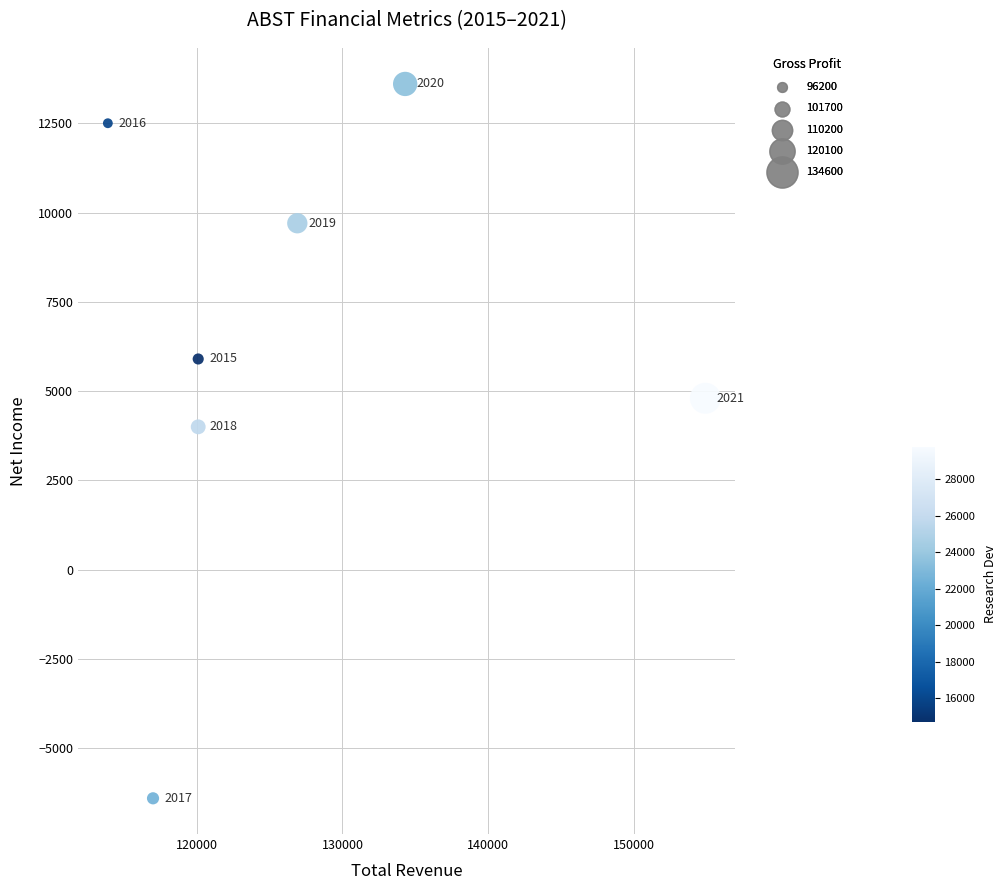

What is the range of X values (max minus min)?

41000